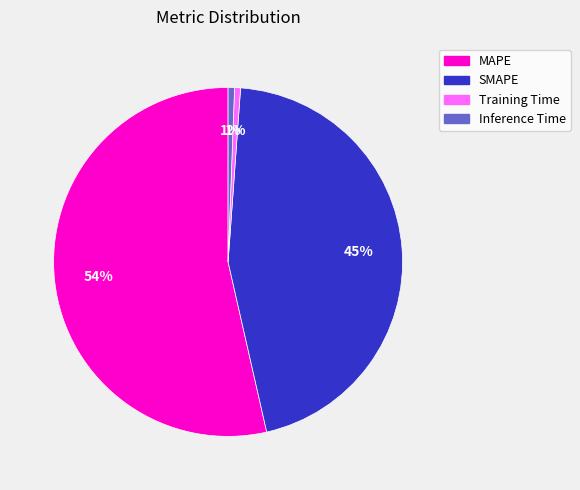

What percentage is the SMAPE slice, to the nearest percent?

45%